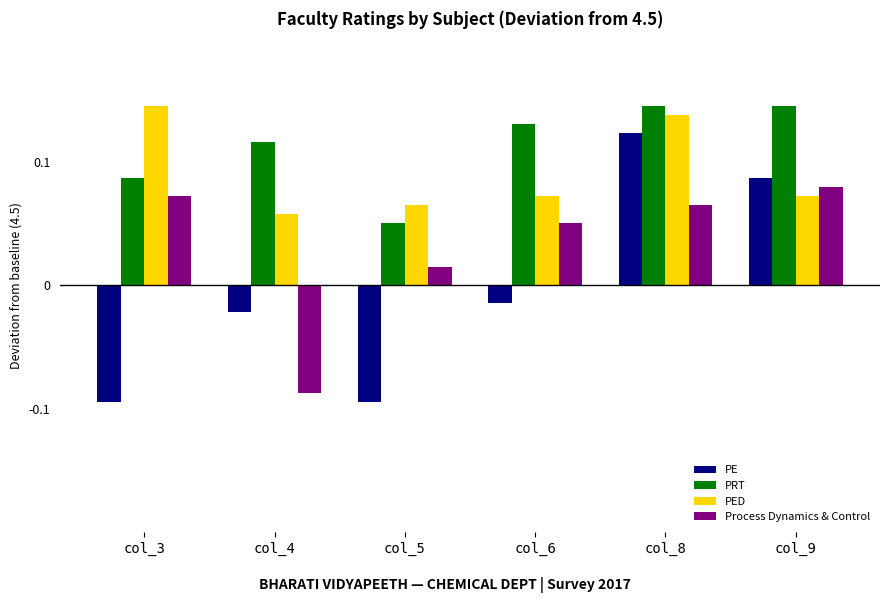

What is the spread (max minus min) of values at col_3?

0.2